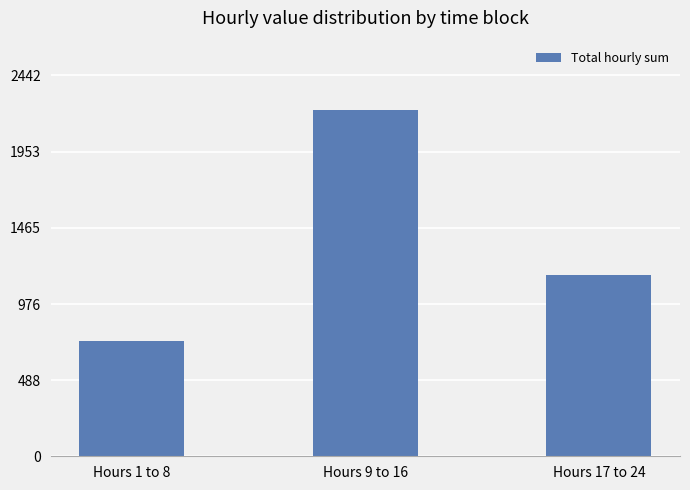

How many distinct data groups are displayed?

1